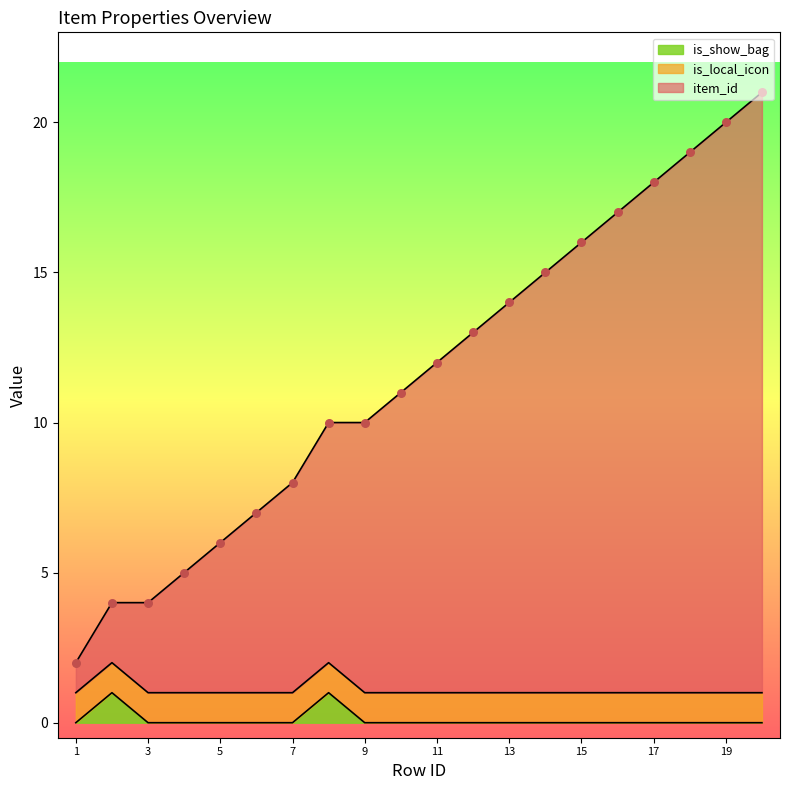

At which category is the sum across all series the highest?

20